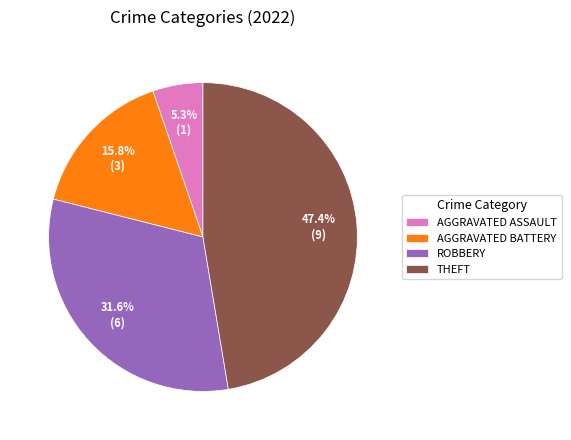

How many slices are in this pie chart?

4